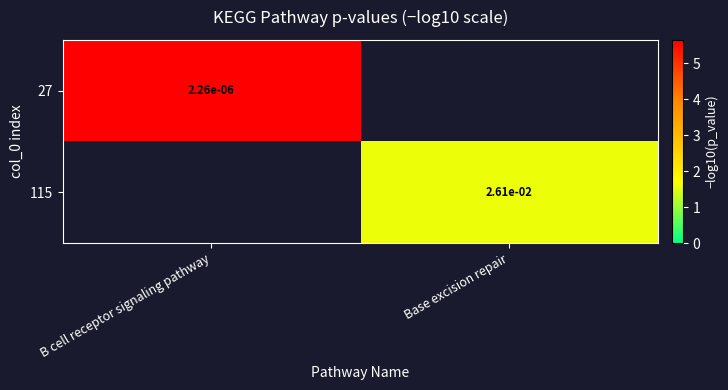

Is the value of 115 at Base excision repair greater than the value of 27 at B cell receptor signaling pathway?

Yes